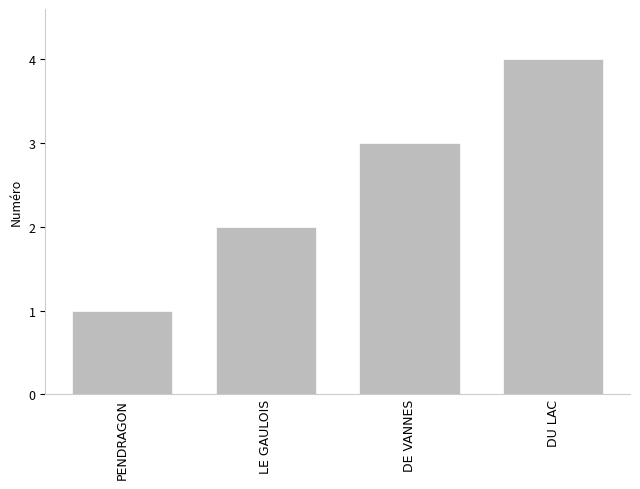

Which category has the highest value across all series?

DU LAC